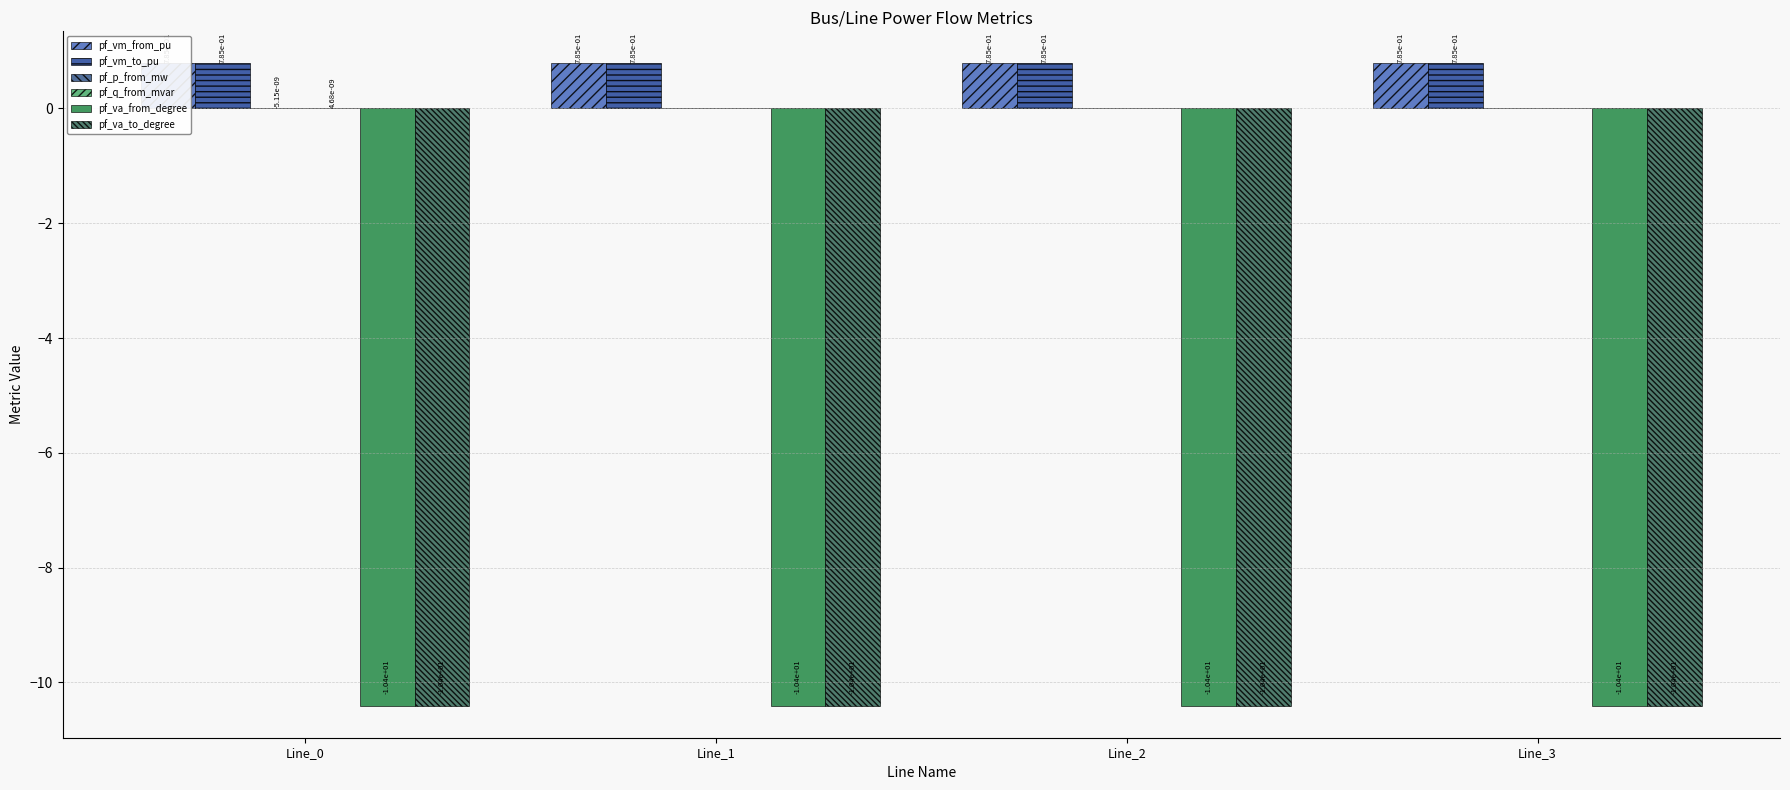

Which category has the highest value in the pf_va_to_degree series?

Line_3